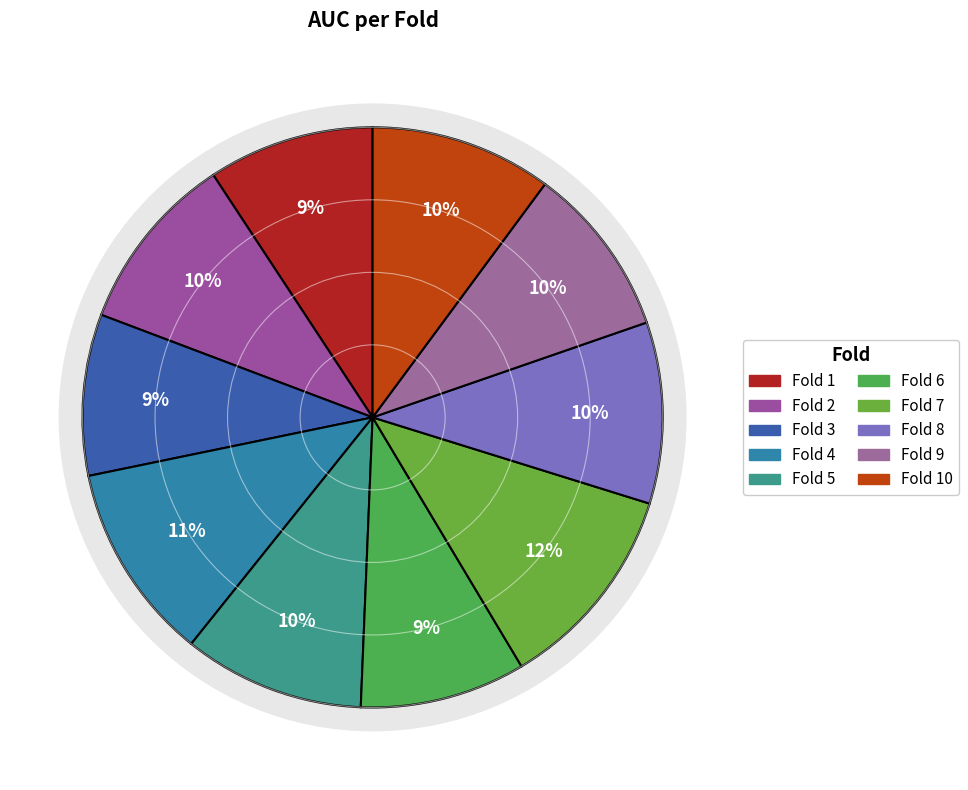

True or false: Fold 2 accounts for 25% of the total.

False